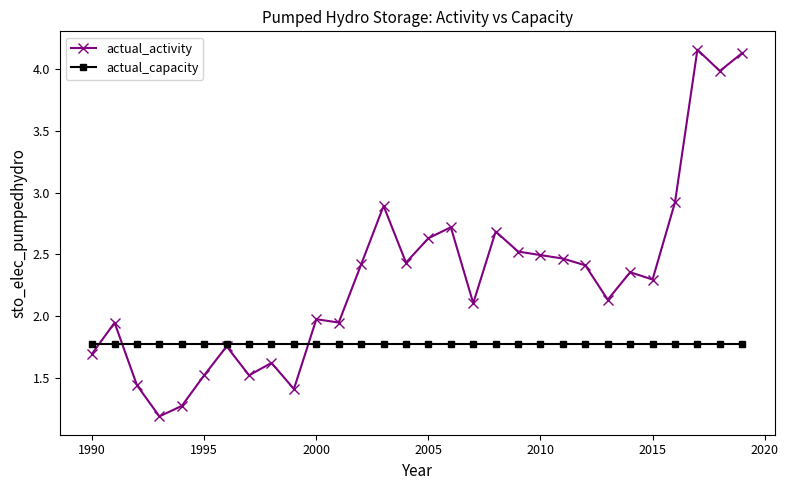

Does the chart have visible grid lines?

No